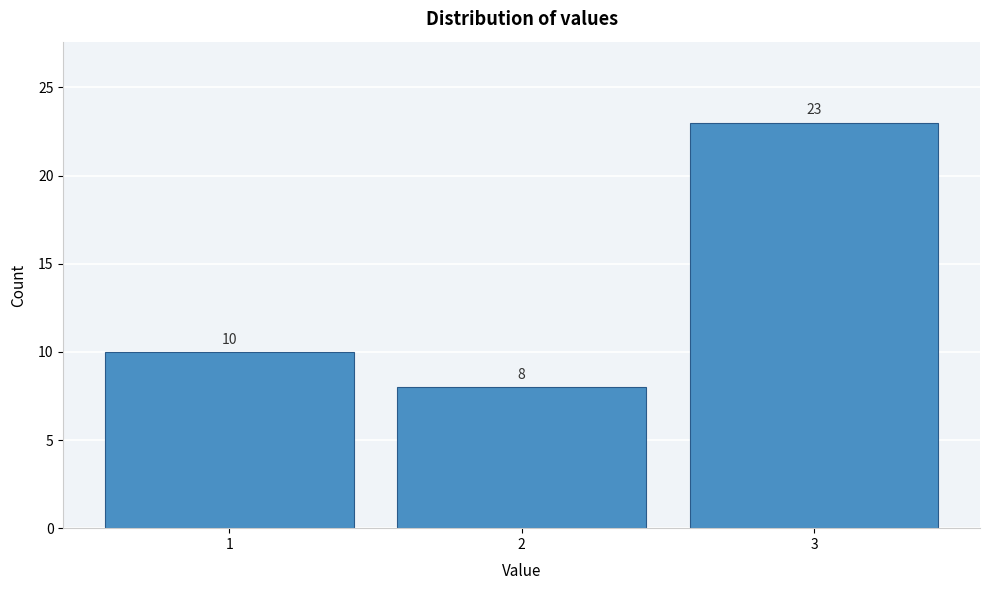

Reading right to left, list all the values displayed in this chart.

3=23	2=8	1=10